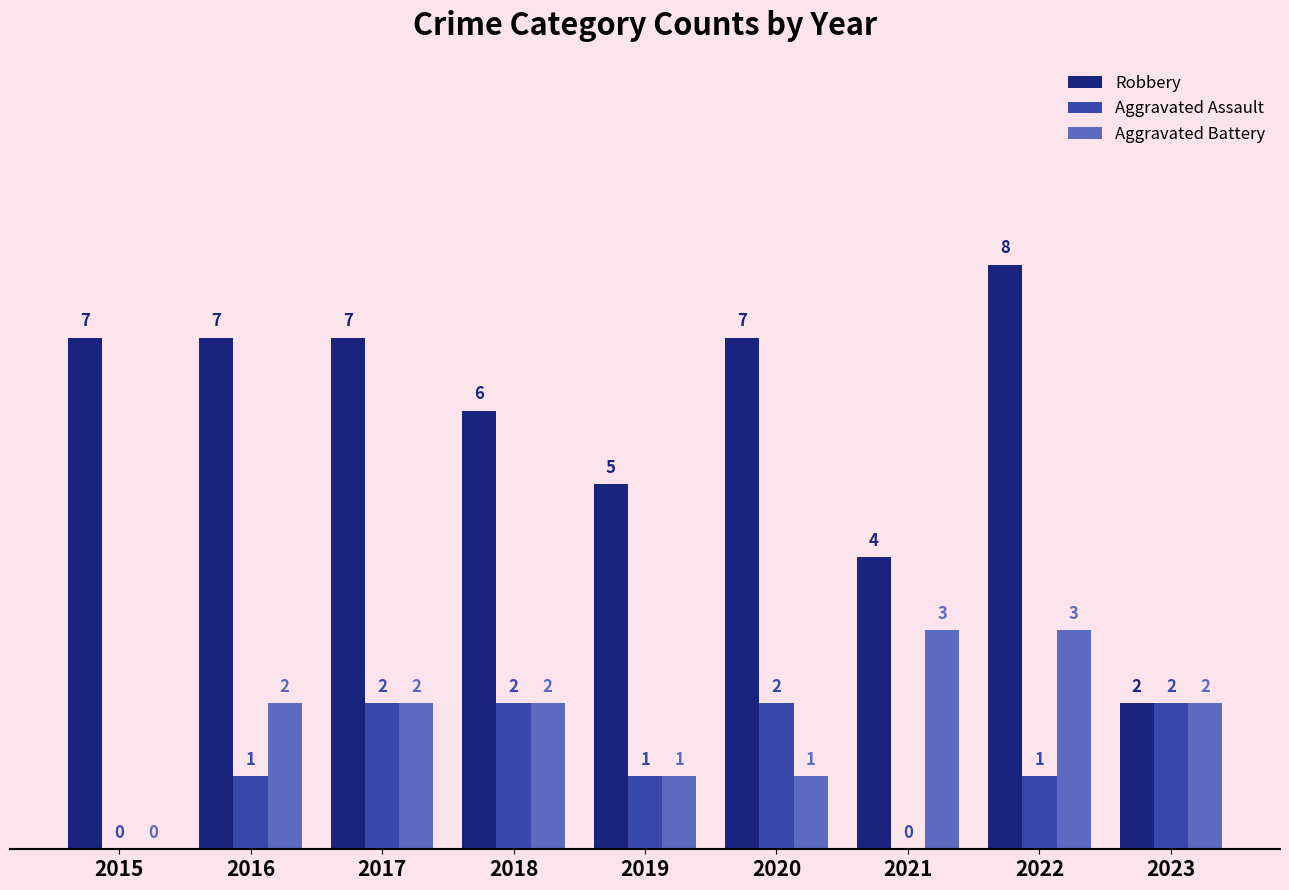

Where is Robbery nearest to the value 5?

2019